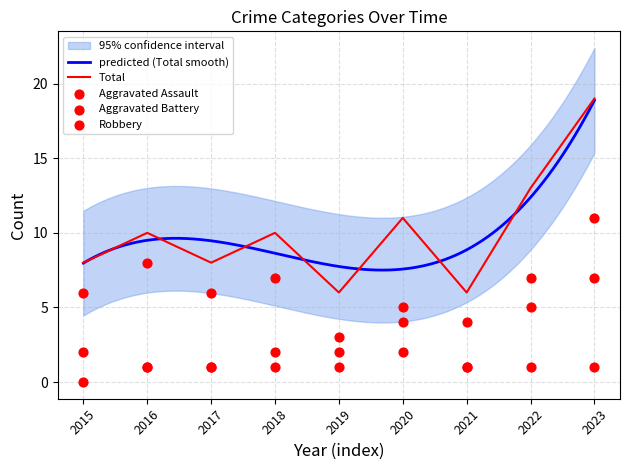

What is the total value across all series at 2019?

12